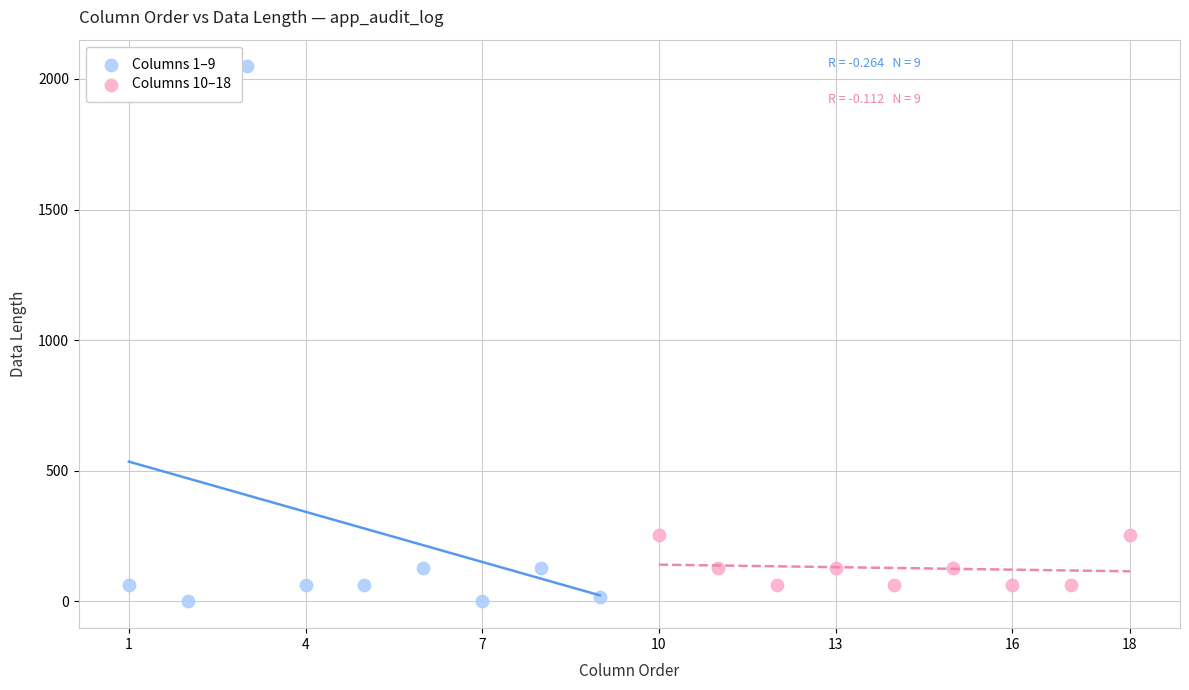

Which series has the widest spread of Y values?

Columns 1–9